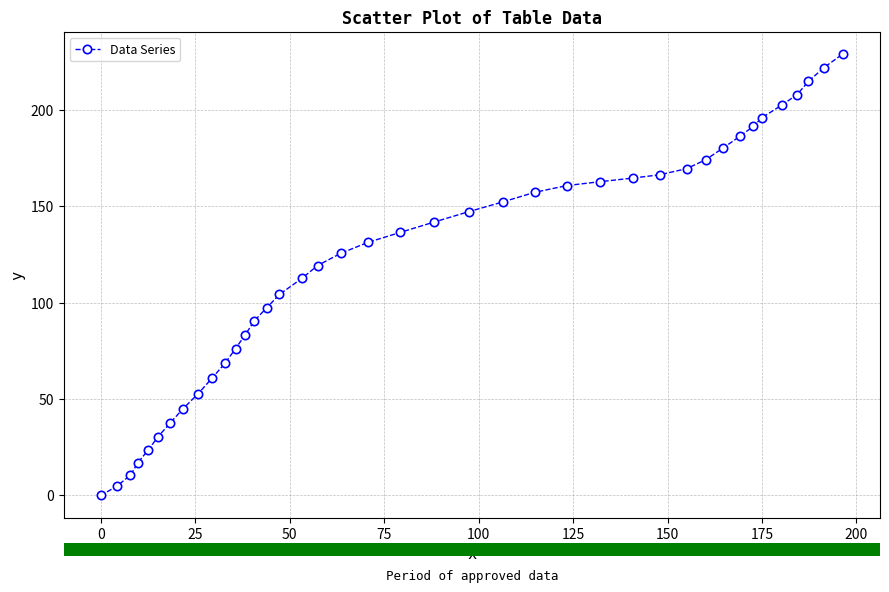

What is the maximum value shown in the chart?

229.1